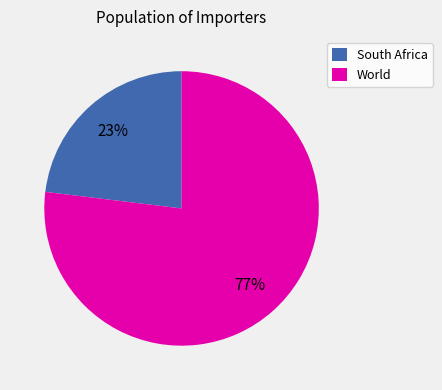

To the nearest percent, what is the average slice percentage?

50%